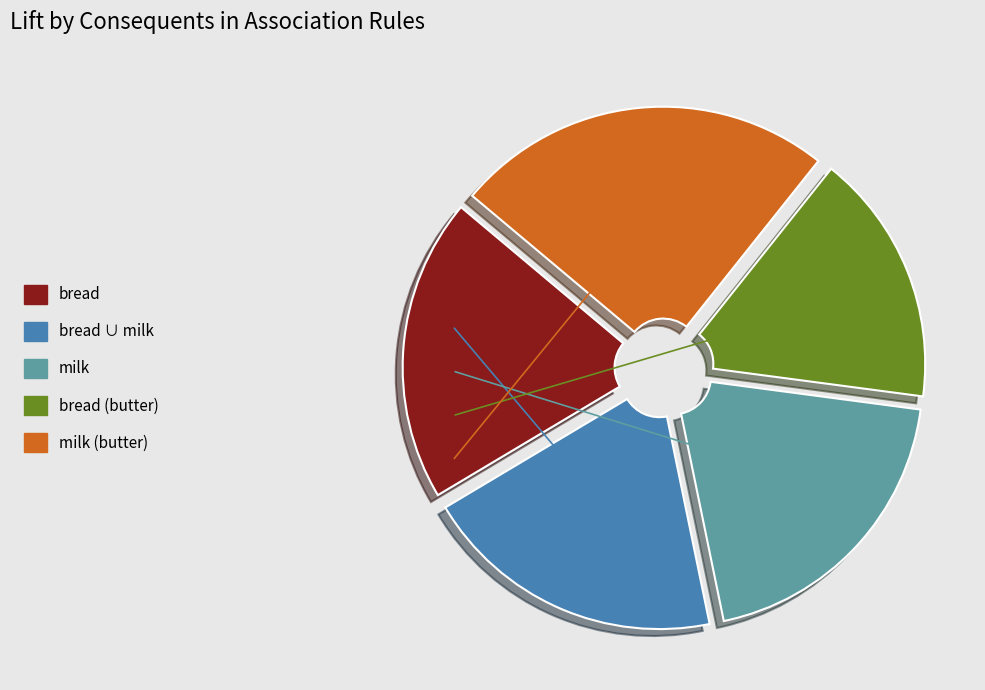

Is there a majority slice in this chart?

No